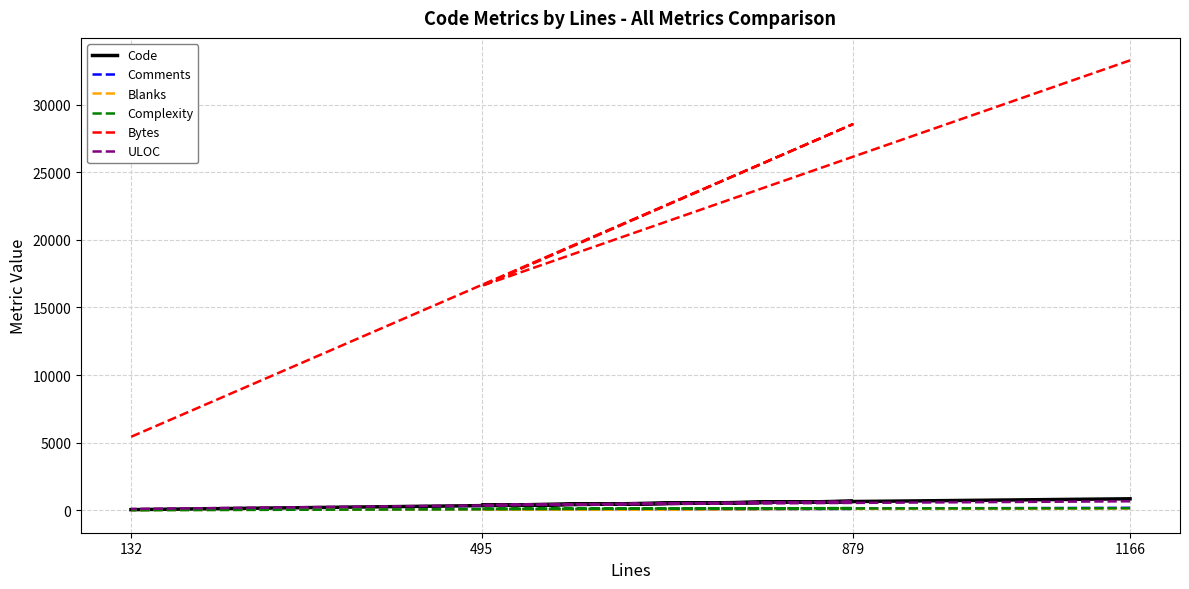

Count the number of categories in the chart.

4